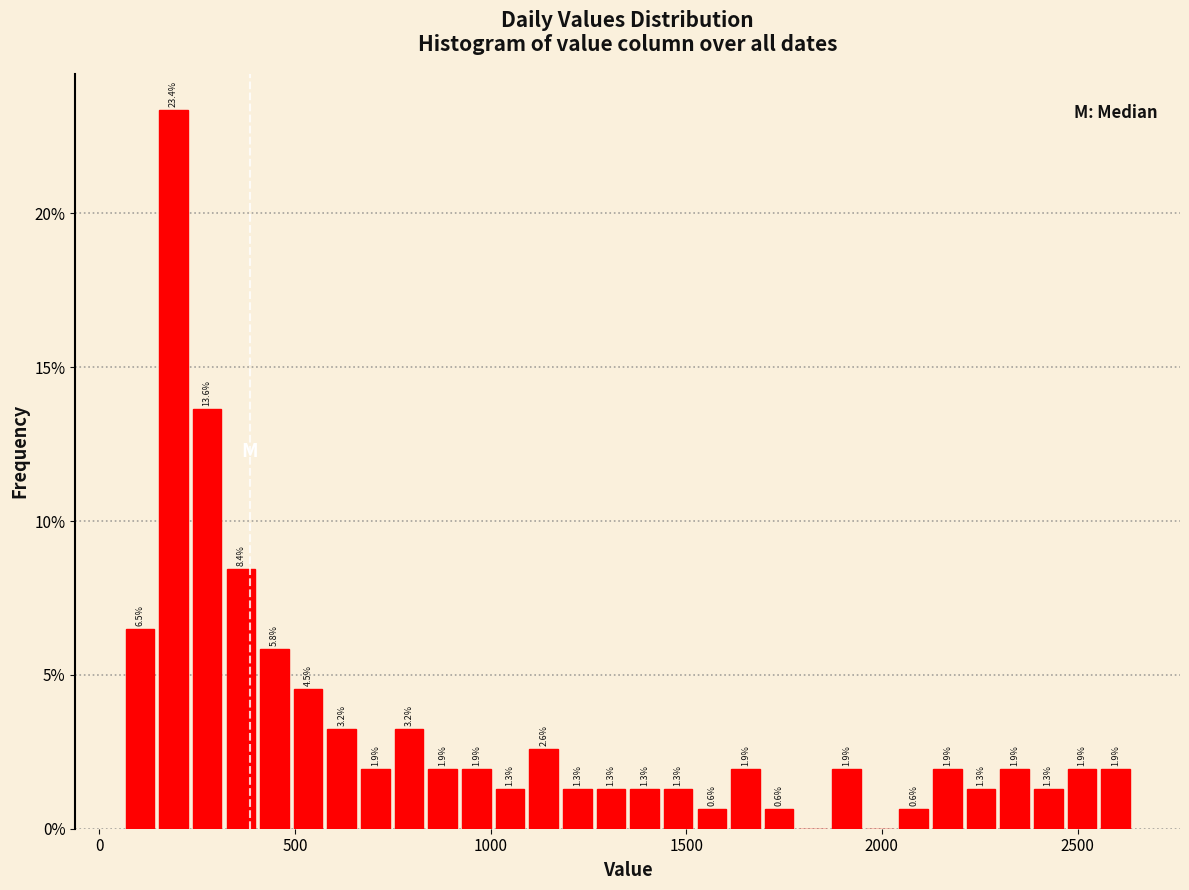

Around what value on the x-axis is the tallest bar? Give the approximate position of its centre, as read against the axis.

200